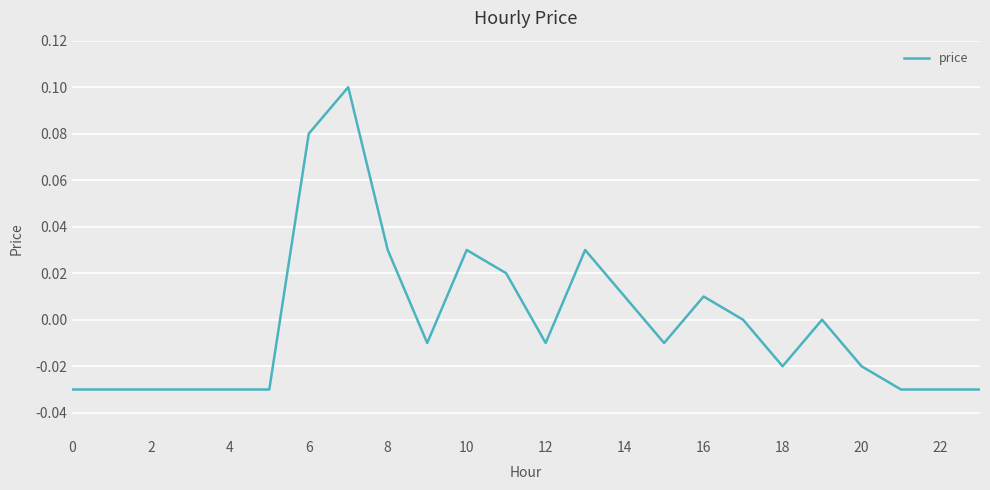

Reading right to left, list all the values displayed in this chart.

-0.0	-0.0	-0.0	-0.0	0.0	-0.0	0.0	0.0	-0.0	0.0	0.0	-0.0	0.0	0.0	-0.0	0.0	0.1	0.1	-0.0	-0.0	-0.0	-0.0	-0.0	-0.0